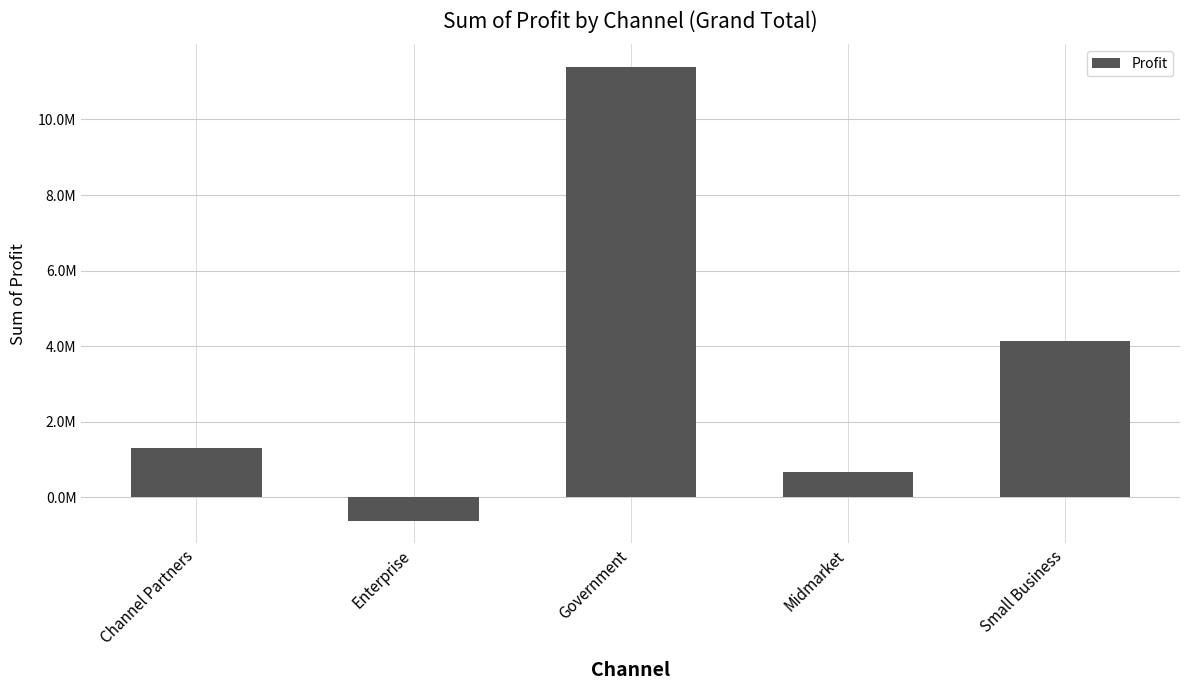

Are the bars horizontal?

No